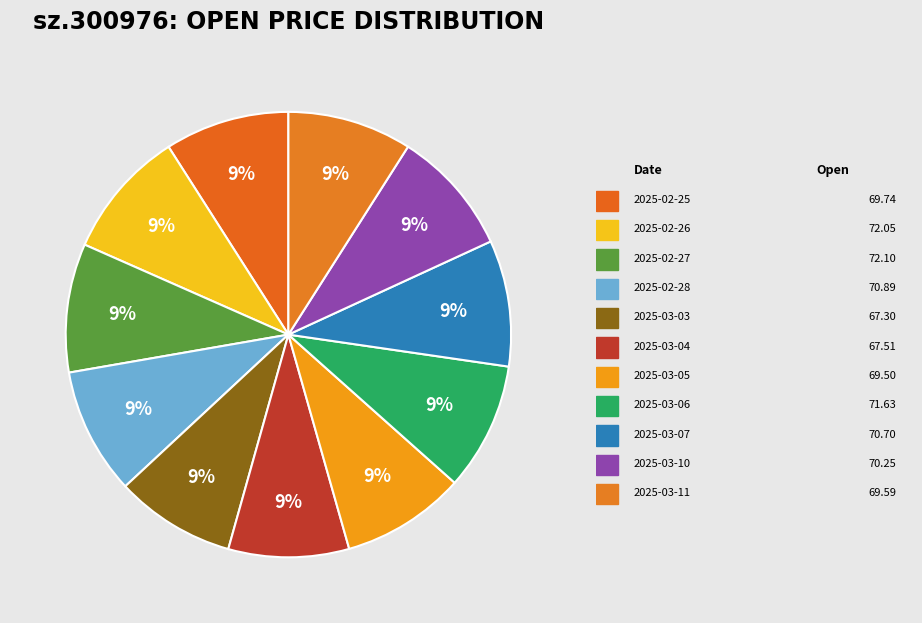

How many slices are in this pie chart?

11